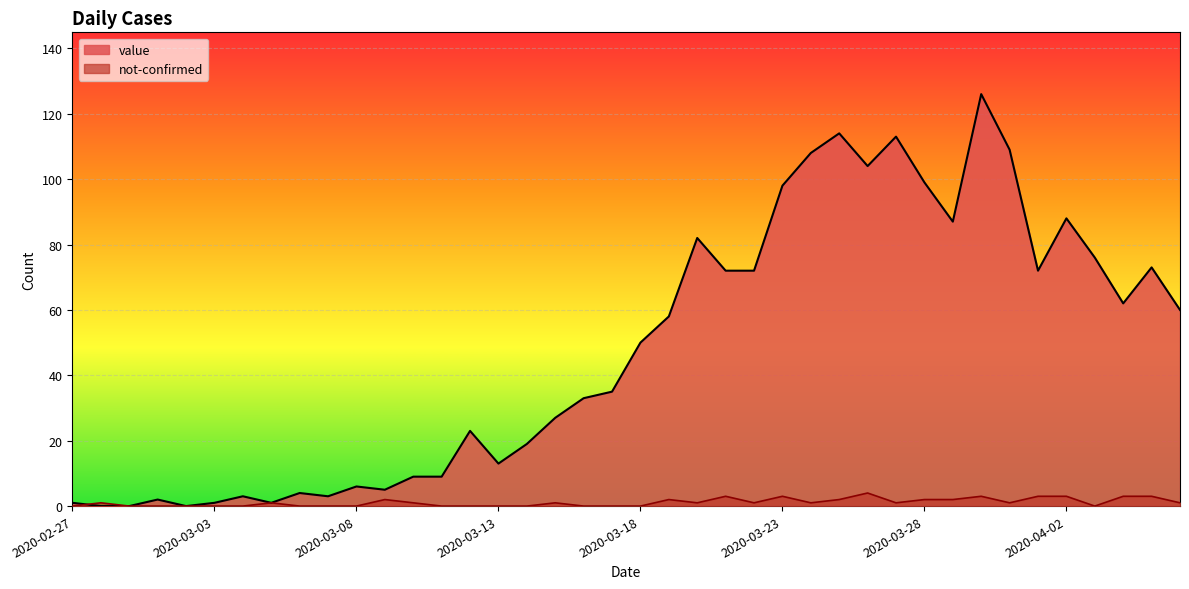

How many positive values does the value series have?

37